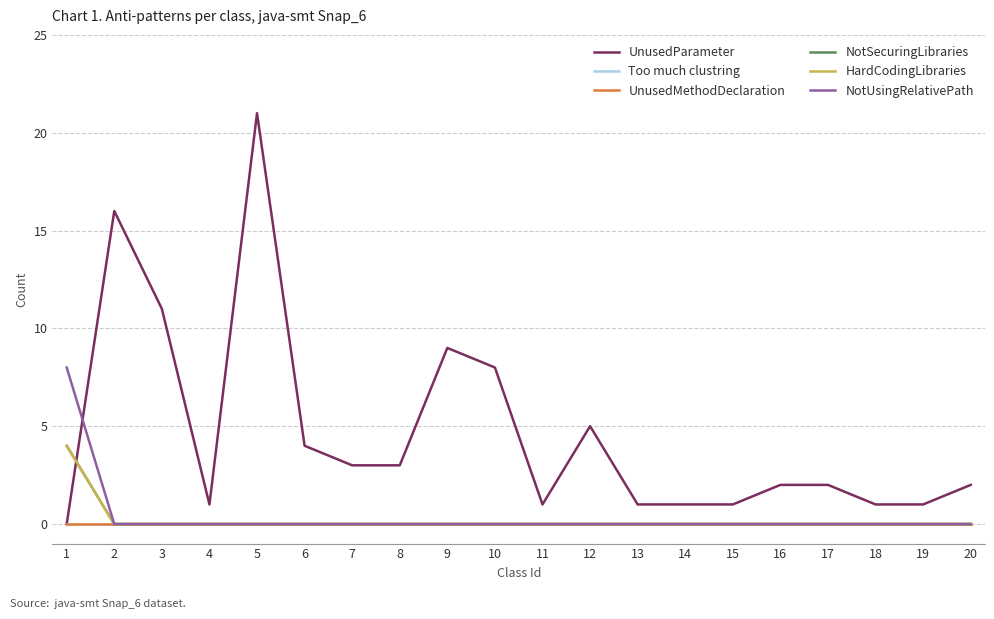

Does the chart display data point markers on the line(s)?

No